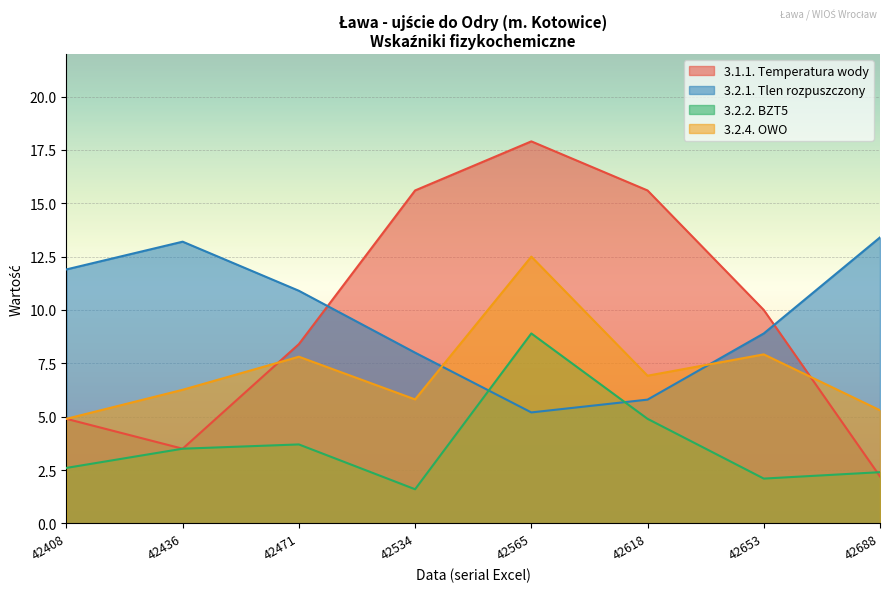

Rank the series at 42618 from highest to lowest value.

3.1.1. Temperatura wody, 3.2.4. OWO, 3.2.1. Tlen rozpuszczony, 3.2.2. BZT5